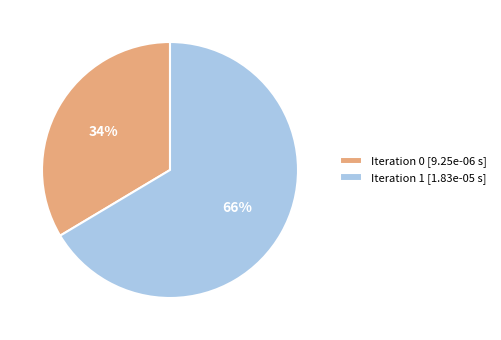

Which category accounts for the majority?

Iteration 1 [1.83e-05 s]